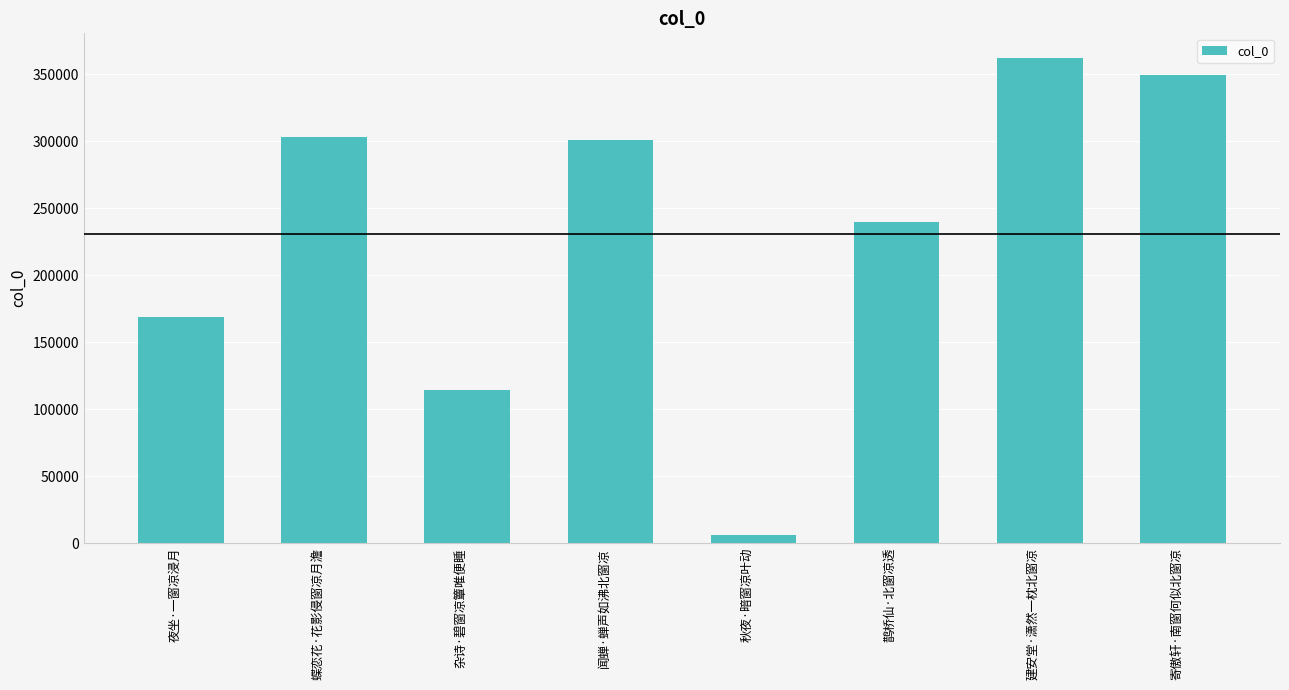

Is it true that the value at 蝶恋花·花影侵窗凉月澹 is 408742?

False